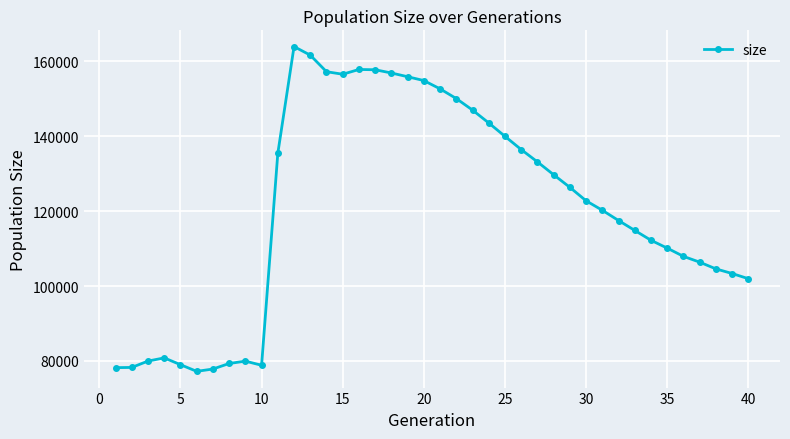

How many interior local peaks (higher than both neighbors) does the data have?

4